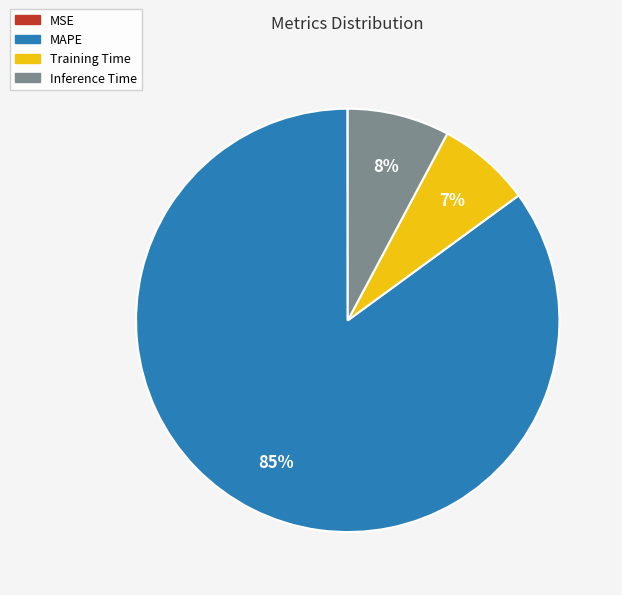

Is MAPE the majority of the pie?

Yes